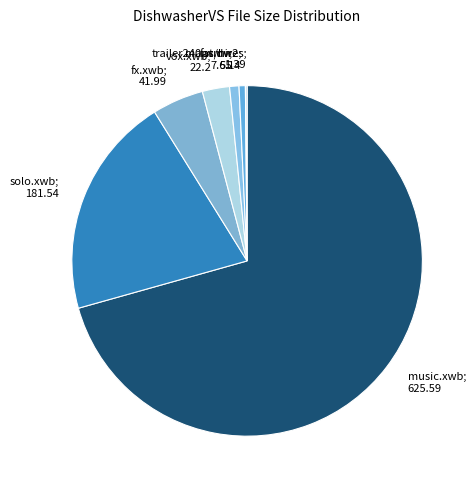

What is the smallest slice in the pie chart?

maps/hires
1.39 M